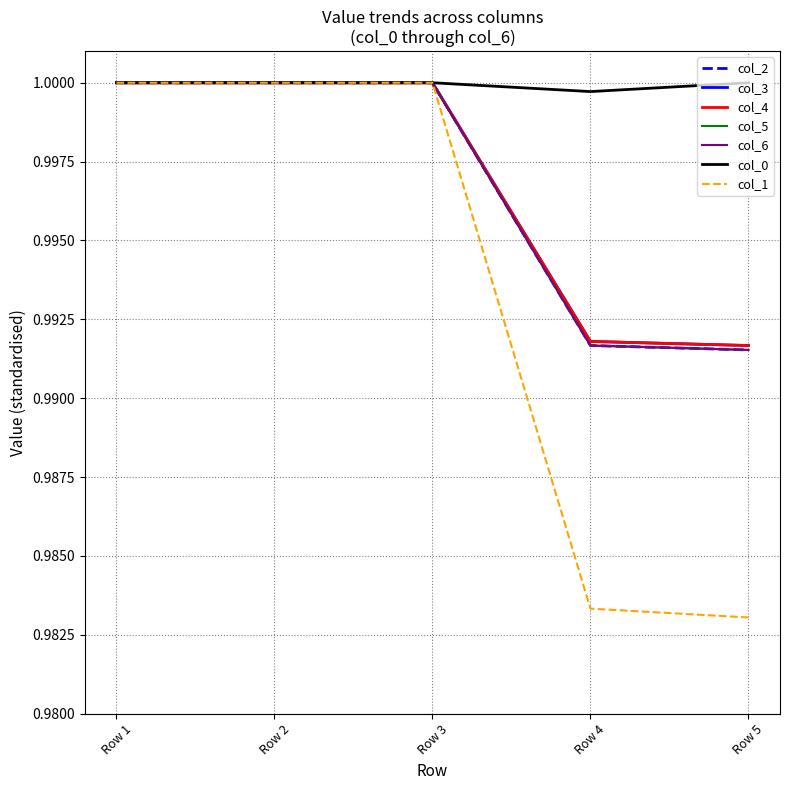

Is the value of col_6 at Row 2 greater than the value of col_5 at Row 5?

Yes